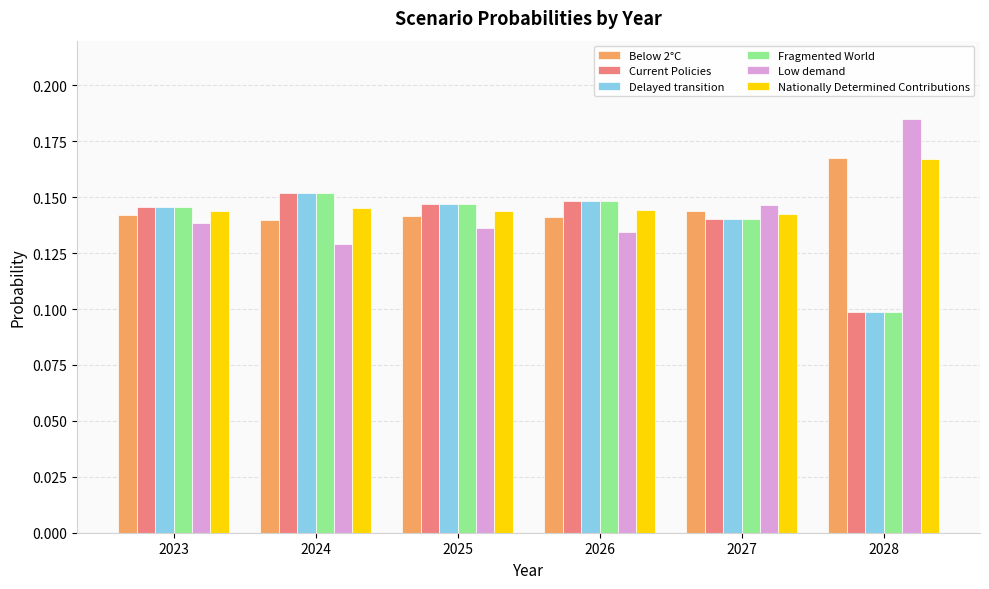

Is it true that Delayed transition equals 0.1 at 2026?

True